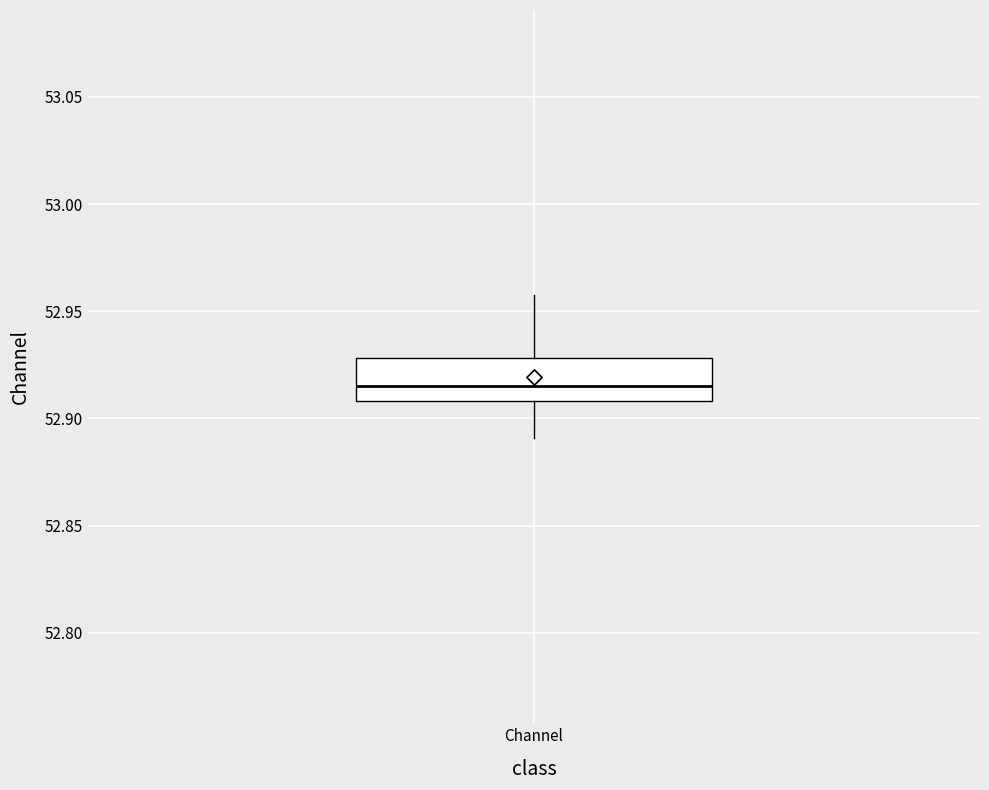

Transcribe this box plot: give where the median line is, the range the box spans, and where the two whiskers end, as read against the y-axis. The values are not printed on the chart, so give them approximately, as read against the axis.

median 52.915, box 52.910 to 52.930, whiskers 52.890 to 52.955